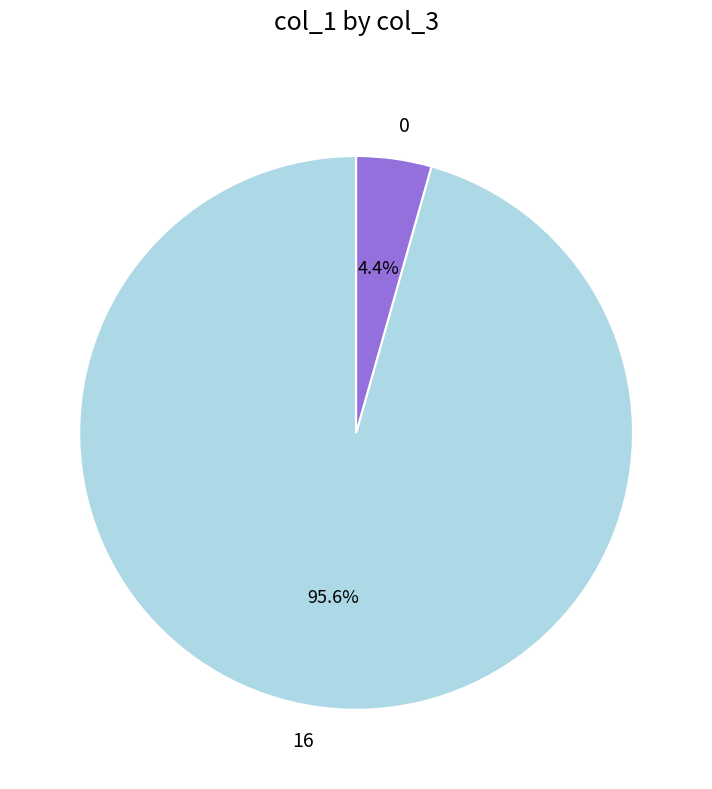

Does any single category account for the majority?

Yes